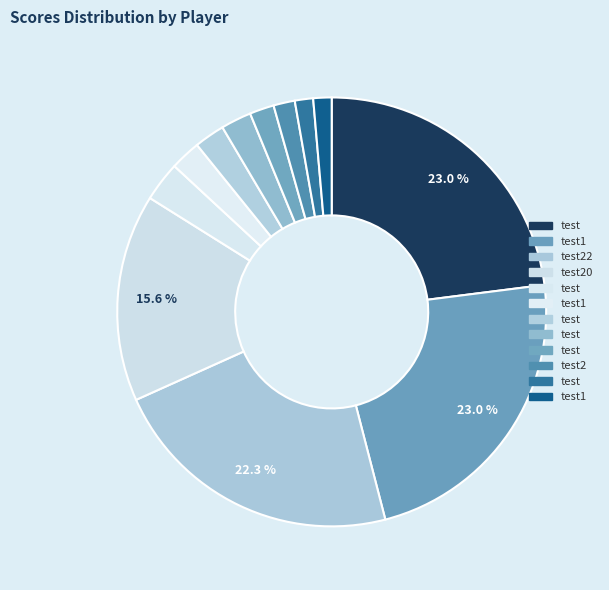

Count the number of slices in the pie.

12